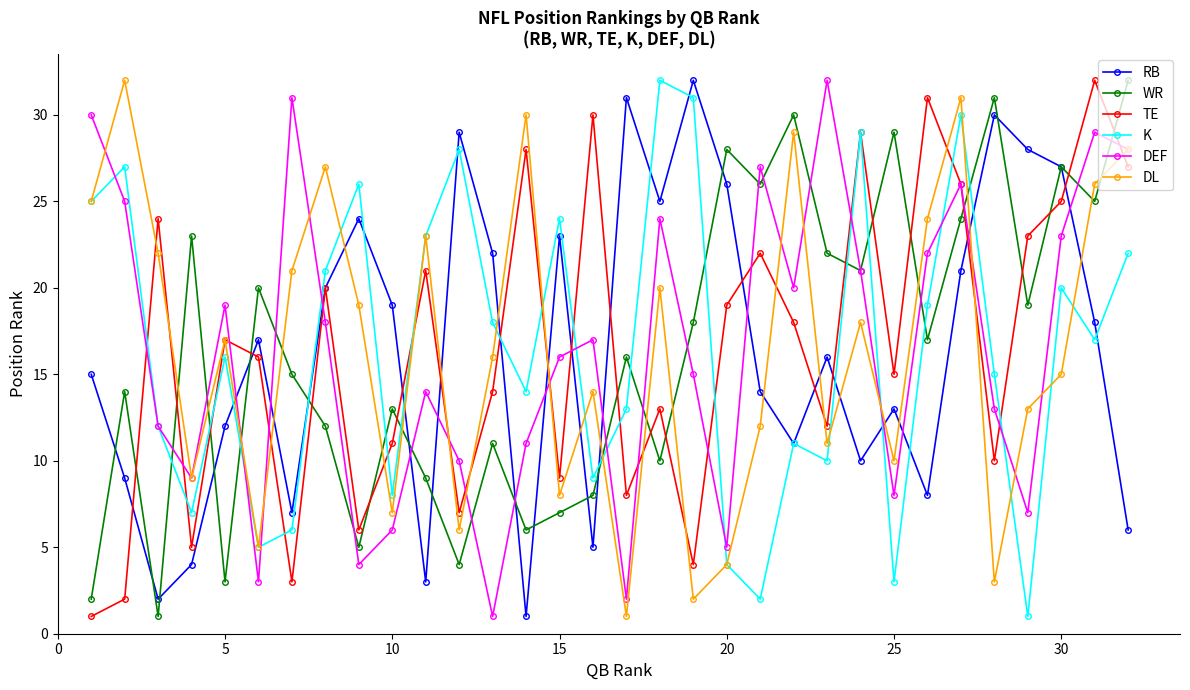

What is the maximum value for K?

32